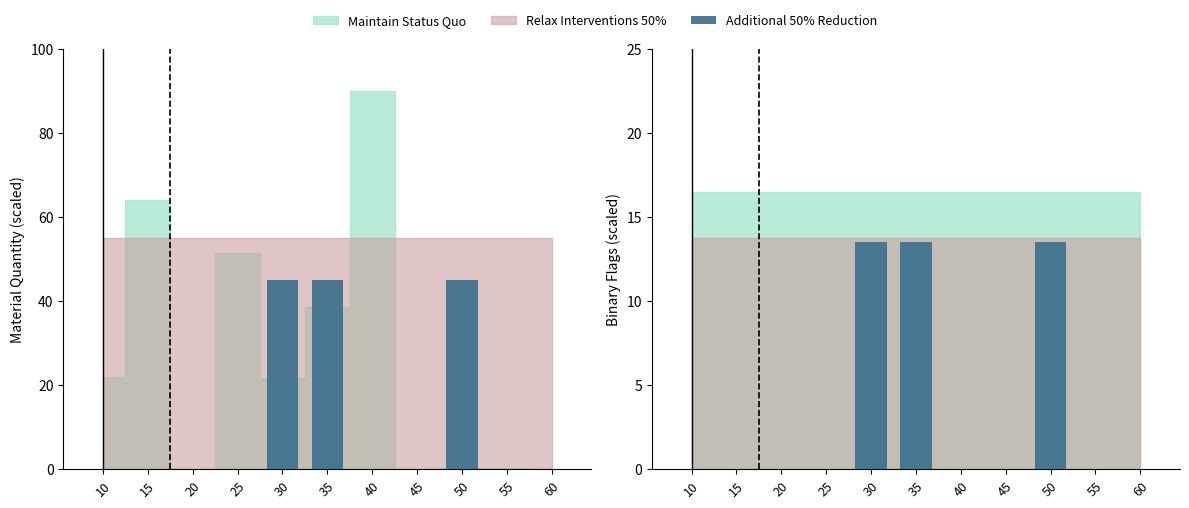

Reading left to right, extract all data points from this chart.

0.0	0.0	0.0	0.0	13.5	13.5	0.0	0.0	13.5	0.0	0.0